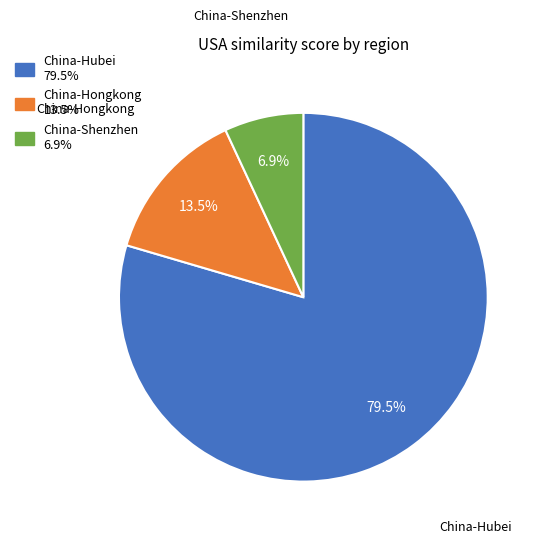

Is China-Hongkong the majority of the pie?

No